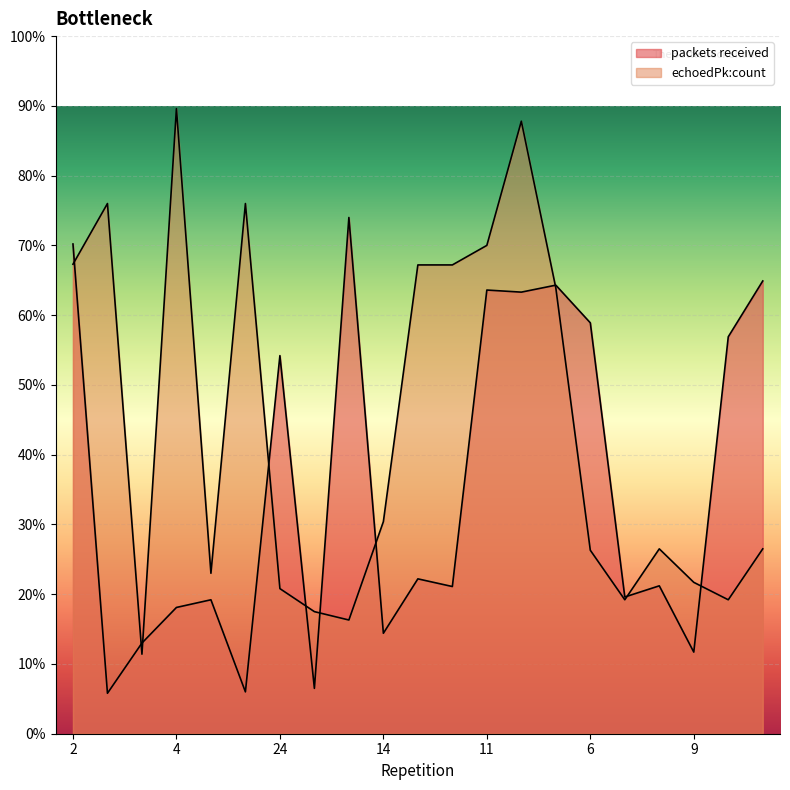

How many interior local peaks does the echoedPk:count series have?

5